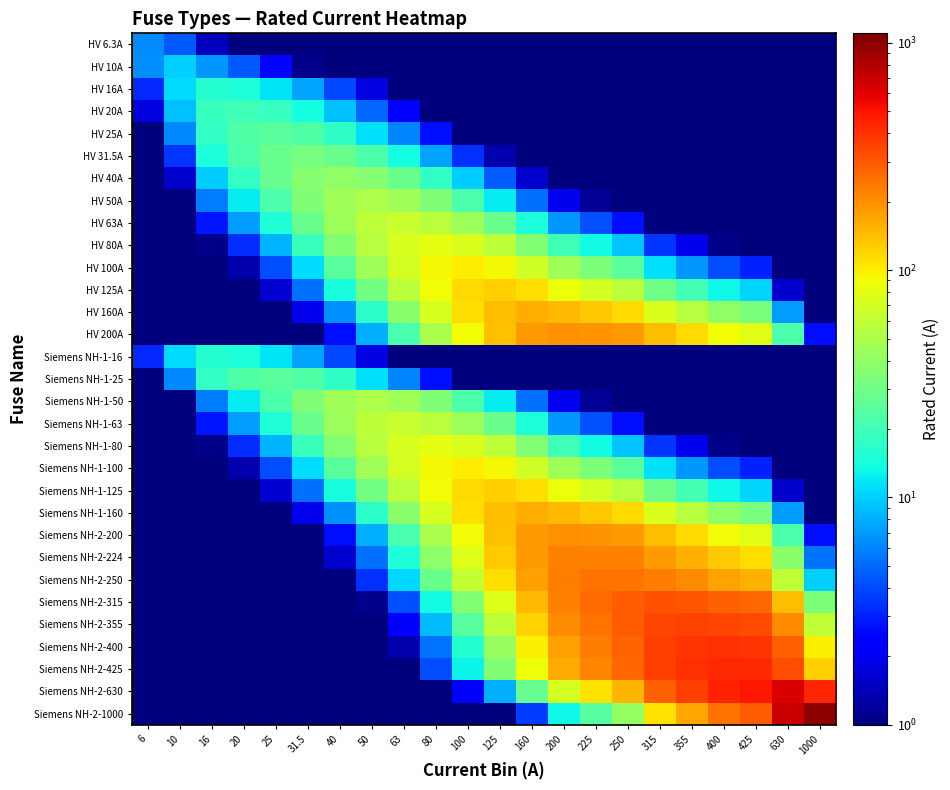

Reading left to right, transcribe all the data shown in this chart.

HV 6.3A: 6=6.3	10=4.4	16=1.5	20=1.0	25=1.0	31.5=1.0	40=1.0	50=1.0	63=1.0	80=1.0	100=1.0	125=1.0	160=1.0	200=1.0	225=1.0	250=1.0	315=1.0	355=1.0	400=1.0	425=1.0	630=1.0	1000=1.0
HV 10A: 6=6.5	10=10.0	16=6.9	20=4.5	25=2.5	31.5=1.1	40=1.0	50=1.0	63=1.0	80=1.0	100=1.0	125=1.0	160=1.0	200=1.0	225=1.0	250=1.0	315=1.0	355=1.0	400=1.0	425=1.0	630=1.0	1000=1.0
HV 16A: 6=3.2	10=11.1	16=16.0	20=14.7	25=11.5	31.5=7.4	40=3.9	50=1.8	63=1.0	80=1.0	100=1.0	125=1.0	160=1.0	200=1.0	225=1.0	250=1.0	315=1.0	355=1.0	400=1.0	425=1.0	630=1.0	1000=1.0
HV 20A: 6=1.8	10=9.0	16=18.4	20=20.0	25=18.4	31.5=14.2	40=9.0	50=4.9	63=2.2	80=1.0	100=1.0	125=1.0	160=1.0	200=1.0	225=1.0	250=1.0	315=1.0	355=1.0	400=1.0	425=1.0	630=1.0	1000=1.0
HV 25A: 6=1.0	10=6.2	16=17.9	20=23.0	25=25.0	31.5=22.9	40=17.3	50=11.2	63=6.0	80=2.6	100=1.0	125=1.0	160=1.0	200=1.0	225=1.0	250=1.0	315=1.0	355=1.0	400=1.0	425=1.0	630=1.0	1000=1.0
HV 31.5A: 6=1.0	10=3.5	16=14.7	20=22.3	25=28.8	31.5=31.5	40=28.6	50=22.1	63=14.1	80=7.4	100=3.4	125=1.3	160=1.0	200=1.0	225=1.0	250=1.0	315=1.0	355=1.0	400=1.0	425=1.0	630=1.0	1000=1.0
HV 40A: 6=1.0	10=1.6	16=9.9	20=18.0	25=27.7	31.5=36.4	40=40.0	50=36.8	63=28.4	80=18.0	100=9.9	125=4.6	160=1.6	200=1.0	225=1.0	250=1.0	315=1.0	355=1.0	400=1.0	425=1.0	630=1.0	1000=1.0
HV 50A: 6=1.0	10=1.0	16=5.7	20=12.3	25=22.4	31.5=35.0	40=46.0	50=50.0	63=45.7	80=34.6	100=22.4	125=12.3	160=5.2	200=2.0	225=1.2	250=1.0	315=1.0	355=1.0	400=1.0	425=1.0	630=1.0	1000=1.0
HV 63A: 6=1.0	10=1.0	16=2.8	20=7.0	25=15.2	31.5=28.3	40=44.7	50=57.6	63=63.0	80=57.3	100=44.1	125=28.8	160=14.8	200=6.8	225=4.2	250=2.7	315=1.0	355=1.0	400=1.0	425=1.0	630=1.0	1000=1.0
HV 80A: 6=1.0	10=1.0	16=1.1	20=3.3	25=8.4	31.5=18.8	40=35.9	50=55.4	63=72.7	80=80.0	100=73.6	125=57.4	160=35.9	200=19.7	225=13.5	250=9.2	315=3.5	355=2.0	400=1.1	425=1.0	630=1.0	1000=1.0
HV 100A: 6=1.0	10=1.0	16=1.0	20=1.3	25=4.1	31.5=10.8	40=24.7	50=44.9	63=70.1	80=92.0	100=100.0	125=92.0	160=69.2	200=44.9	225=33.4	250=24.7	315=11.1	355=6.9	400=4.1	425=3.1	630=1.0	1000=1.0
HV 125A: 6=1.0	10=1.0	16=1.0	20=1.0	25=1.7	31.5=5.3	40=14.4	50=30.8	63=57.2	80=89.7	100=115.0	125=125.0	160=112.9	200=86.5	225=70.3	250=56.1	315=30.1	355=20.3	400=13.1	425=10.3	630=1.6	1000=1.0
HV 160A: 6=1.0	10=1.0	16=1.0	20=1.0	25=1.0	31.5=2.0	40=6.5	50=16.8	63=37.6	80=71.8	100=110.7	125=144.5	160=160.0	200=147.3	225=131.8	250=114.8	315=74.5	355=55.5	400=39.5	425=32.6	630=7.0	1000=1.0
HV 200A: 6=1.0	10=1.0	16=1.0	20=1.0	25=1.0	31.5=1.0	40=2.7	50=8.1	63=21.6	80=49.4	100=89.8	125=138.4	160=184.1	200=200.0	225=195.4	250=184.1	315=141.8	355=115.5	400=89.8	425=77.6	630=22.3	1000=2.7
Siemens NH-1-16: 6=3.2	10=11.1	16=16.0	20=14.7	25=11.5	31.5=7.4	40=3.9	50=1.8	63=1.0	80=1.0	100=1.0	125=1.0	160=1.0	200=1.0	225=1.0	250=1.0	315=1.0	355=1.0	400=1.0	425=1.0	630=1.0	1000=1.0
Siemens NH-1-25: 6=1.0	10=6.2	16=17.9	20=23.0	25=25.0	31.5=22.9	40=17.3	50=11.2	63=6.0	80=2.6	100=1.0	125=1.0	160=1.0	200=1.0	225=1.0	250=1.0	315=1.0	355=1.0	400=1.0	425=1.0	630=1.0	1000=1.0
Siemens NH-1-50: 6=1.0	10=1.0	16=5.7	20=12.3	25=22.4	31.5=35.0	40=46.0	50=50.0	63=45.7	80=34.6	100=22.4	125=12.3	160=5.2	200=2.0	225=1.2	250=1.0	315=1.0	355=1.0	400=1.0	425=1.0	630=1.0	1000=1.0
Siemens NH-1-63: 6=1.0	10=1.0	16=2.8	20=7.0	25=15.2	31.5=28.3	40=44.7	50=57.6	63=63.0	80=57.3	100=44.1	125=28.8	160=14.8	200=6.8	225=4.2	250=2.7	315=1.0	355=1.0	400=1.0	425=1.0	630=1.0	1000=1.0
Siemens NH-1-80: 6=1.0	10=1.0	16=1.1	20=3.3	25=8.4	31.5=18.8	40=35.9	50=55.4	63=72.7	80=80.0	100=73.6	125=57.4	160=35.9	200=19.7	225=13.5	250=9.2	315=3.5	355=2.0	400=1.1	425=1.0	630=1.0	1000=1.0
Siemens NH-1-100: 6=1.0	10=1.0	16=1.0	20=1.3	25=4.1	31.5=10.8	40=24.7	50=44.9	63=70.1	80=92.0	100=100.0	125=92.0	160=69.2	200=44.9	225=33.4	250=24.7	315=11.1	355=6.9	400=4.1	425=3.1	630=1.0	1000=1.0
Siemens NH-1-125: 6=1.0	10=1.0	16=1.0	20=1.0	25=1.7	31.5=5.3	40=14.4	50=30.8	63=57.2	80=89.7	100=115.0	125=125.0	160=112.9	200=86.5	225=70.3	250=56.1	315=30.1	355=20.3	400=13.1	425=10.3	630=1.6	1000=1.0
Siemens NH-1-160: 6=1.0	10=1.0	16=1.0	20=1.0	25=1.0	31.5=2.0	40=6.5	50=16.8	63=37.6	80=71.8	100=110.7	125=144.5	160=160.0	200=147.3	225=131.8	250=114.8	315=74.5	355=55.5	400=39.5	425=32.6	630=7.0	1000=1.0
Siemens NH-2-200: 6=1.0	10=1.0	16=1.0	20=1.0	25=1.0	31.5=1.0	40=2.7	50=8.1	63=21.6	80=49.4	100=89.8	125=138.4	160=184.1	200=200.0	225=195.4	250=184.1	315=141.8	355=115.5	400=89.8	425=77.6	630=22.3	1000=2.7
Siemens NH-2-224: 6=1.0	10=1.0	16=1.0	20=1.0	25=1.0	31.5=1.0	40=1.6	50=5.3	63=15.3	80=38.3	100=75.8	125=127.0	160=185.5	200=219.3	225=224.0	250=219.5	315=184.6	355=157.3	400=127.9	425=113.1	630=37.7	1000=5.4
Siemens NH-2-250: 6=1.0	10=1.0	16=1.0	20=1.0	25=1.0	31.5=1.0	40=1.0	50=3.3	63=10.5	80=28.7	100=61.7	125=112.2	160=179.4	200=230.1	225=245.4	250=250.0	315=228.7	355=203.7	400=173.0	425=156.4	630=60.2	1000=10.2
Siemens NH-2-315: 6=1.0	10=1.0	16=1.0	20=1.0	25=1.0	31.5=1.0	40=1.0	50=1.1	63=4.2	80=13.8	100=35.1	125=75.9	160=146.6	200=223.3	225=260.8	250=288.2	315=315.0	355=307.6	400=286.4	425=271.3	630=141.4	1000=34.1
Siemens NH-2-355: 6=1.0	10=1.0	16=1.0	20=1.0	25=1.0	31.5=1.0	40=1.0	50=1.0	63=2.4	80=8.8	100=24.5	125=57.8	160=123.2	200=205.1	225=251.0	250=289.2	315=346.6	355=355.0	400=346.7	425=336.3	630=205.2	1000=59.4
Siemens NH-2-400: 6=1.0	10=1.0	16=1.0	20=1.0	25=1.0	31.5=1.0	40=1.0	50=1.0	63=1.3	80=5.3	100=16.3	125=42.0	160=98.7	200=179.6	225=230.4	250=276.8	315=363.7	355=390.6	400=400.0	425=397.6	630=283.6	1000=98.7
Siemens NH-2-425: 6=1.0	10=1.0	16=1.0	20=1.0	25=1.0	31.5=1.0	40=1.0	50=1.0	63=1.0	80=4.1	100=13.0	125=35.0	160=86.6	200=164.9	225=216.6	250=265.8	315=366.0	355=402.7	400=422.4	425=425.0	630=328.3	1000=125.4
Siemens NH-2-630: 6=1.0	10=1.0	16=1.0	20=1.0	25=1.0	31.5=1.0	40=1.0	50=1.0	63=1.0	80=1.0	100=2.2	125=8.1	160=27.5	200=70.2	225=107.6	250=151.7	315=282.9	355=364.1	400=446.7	425=486.6	630=630.0	1000=441.4
Siemens NH-2-1000: 6=1.0	10=1.0	16=1.0	20=1.0	25=1.0	31.5=1.0	40=1.0	50=1.0	63=1.0	80=1.0	100=1.0	125=1.0	160=3.7	200=13.3	225=24.5	250=40.6	315=108.2	355=167.4	400=246.8	425=295.1	630=700.6	1000=1000.0